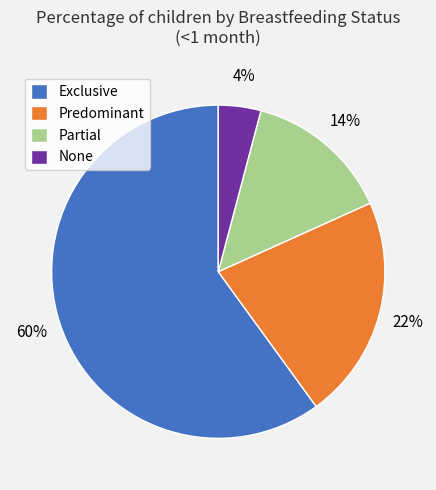

Rank the categories by value from highest to lowest.

Exclusive, Predominant, Partial, None